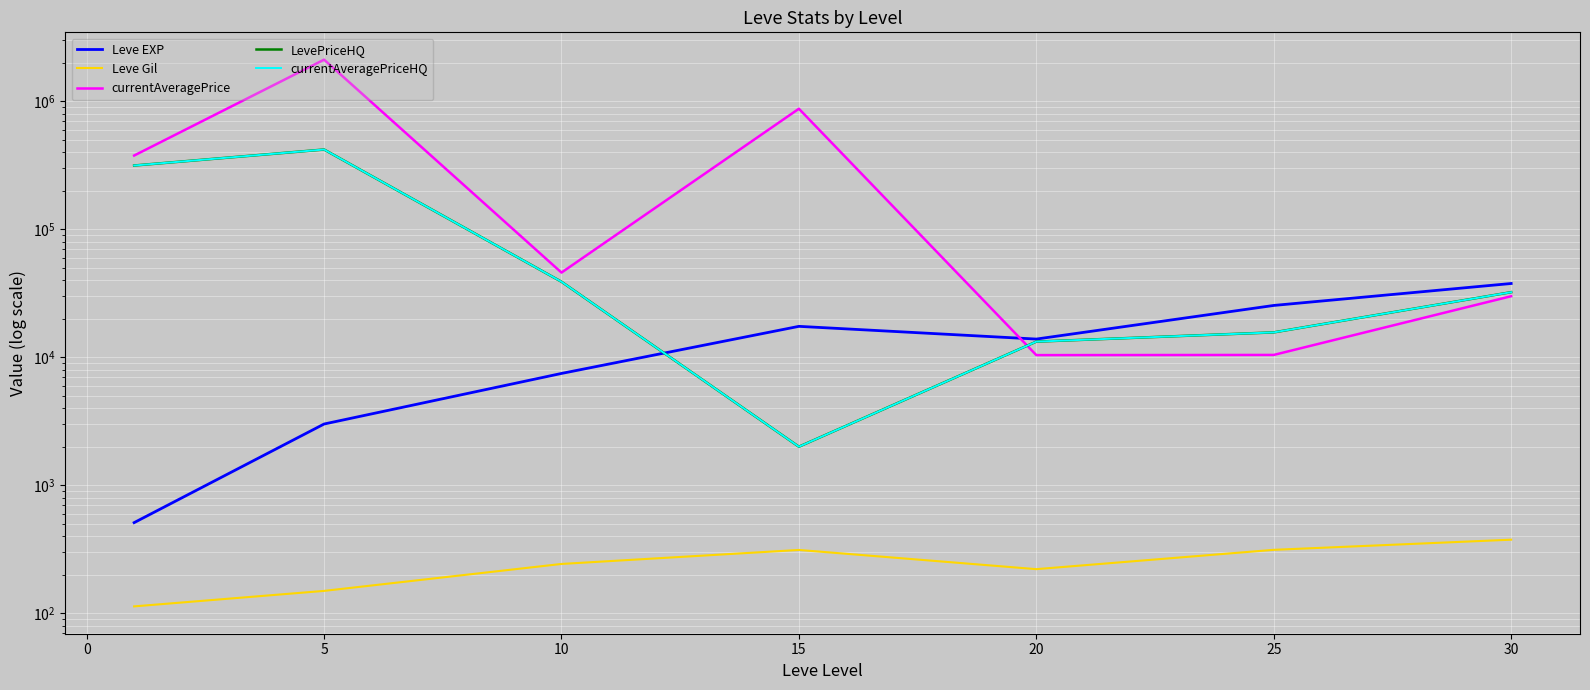

How many series are shown in this chart?

5